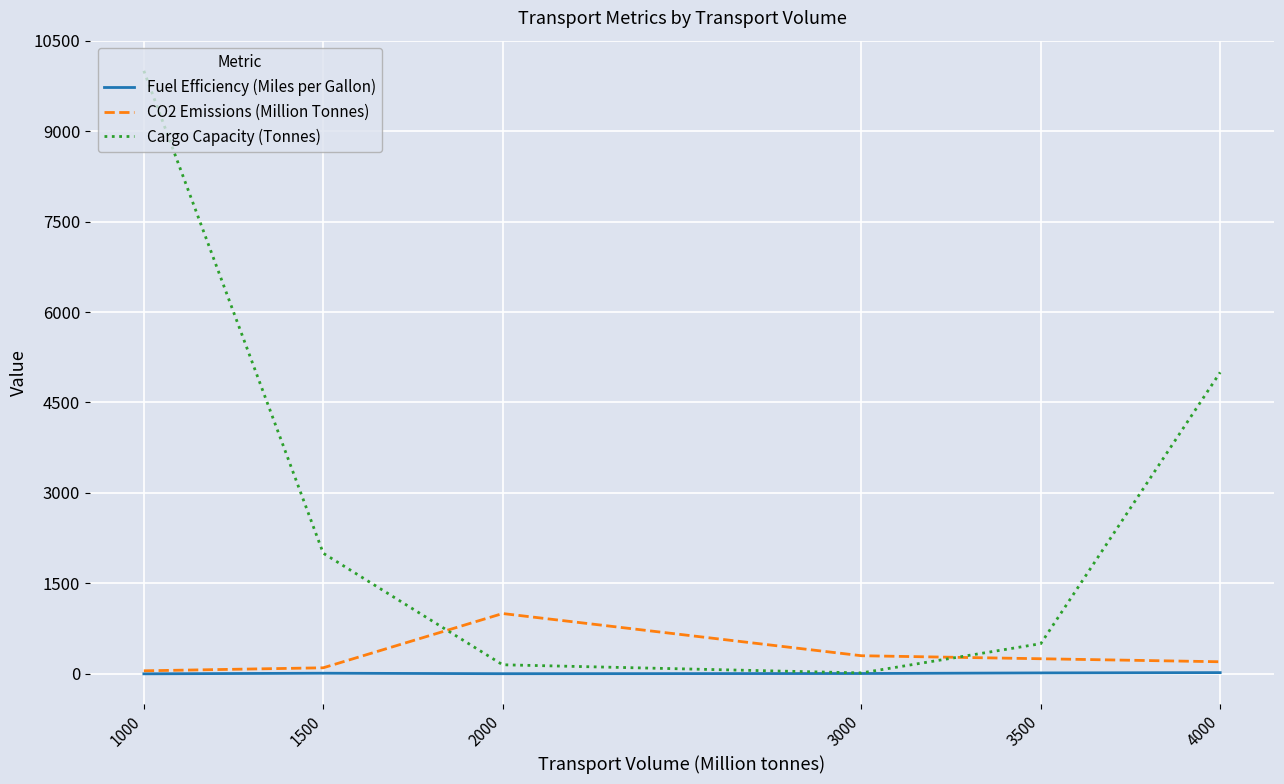

What are all the series names shown in the legend?

Fuel Efficiency (Miles per Gallon), CO2 Emissions (Million Tonnes), Cargo Capacity (Tonnes)